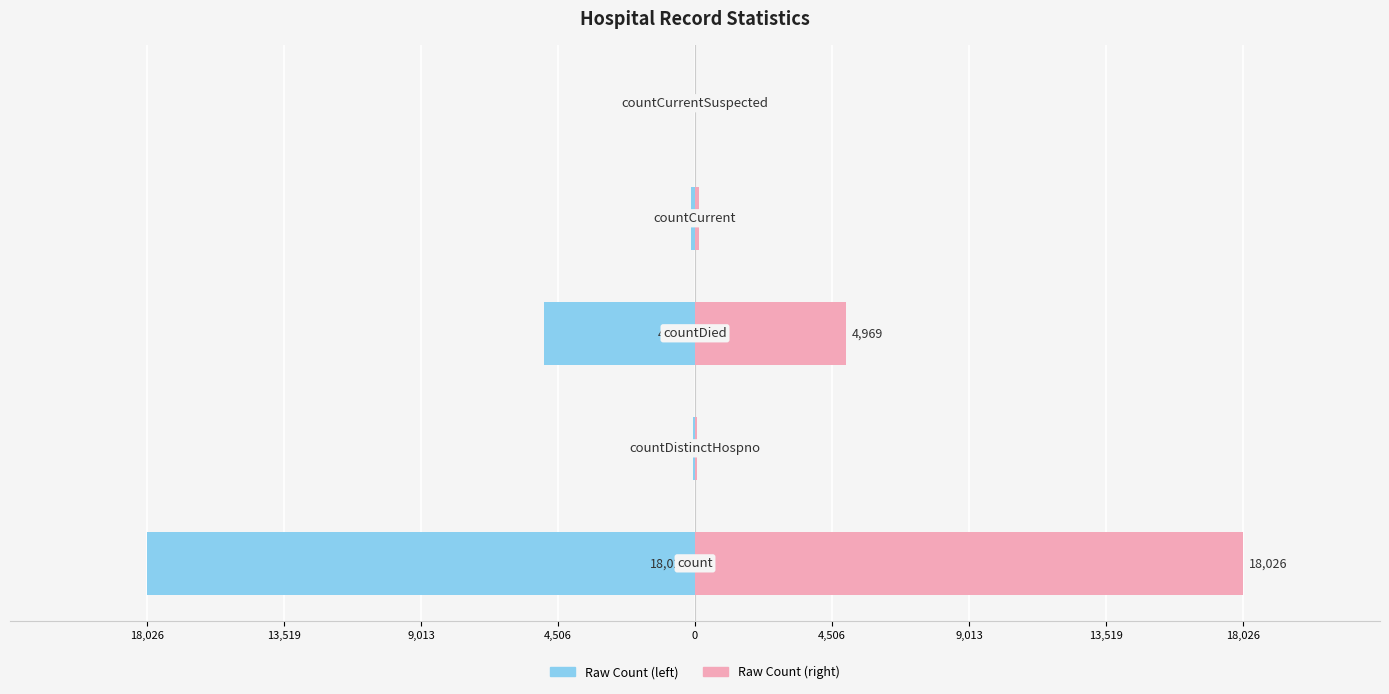

Between 4,506 and 13,519, which series saw the biggest shift?

Raw Count (left)